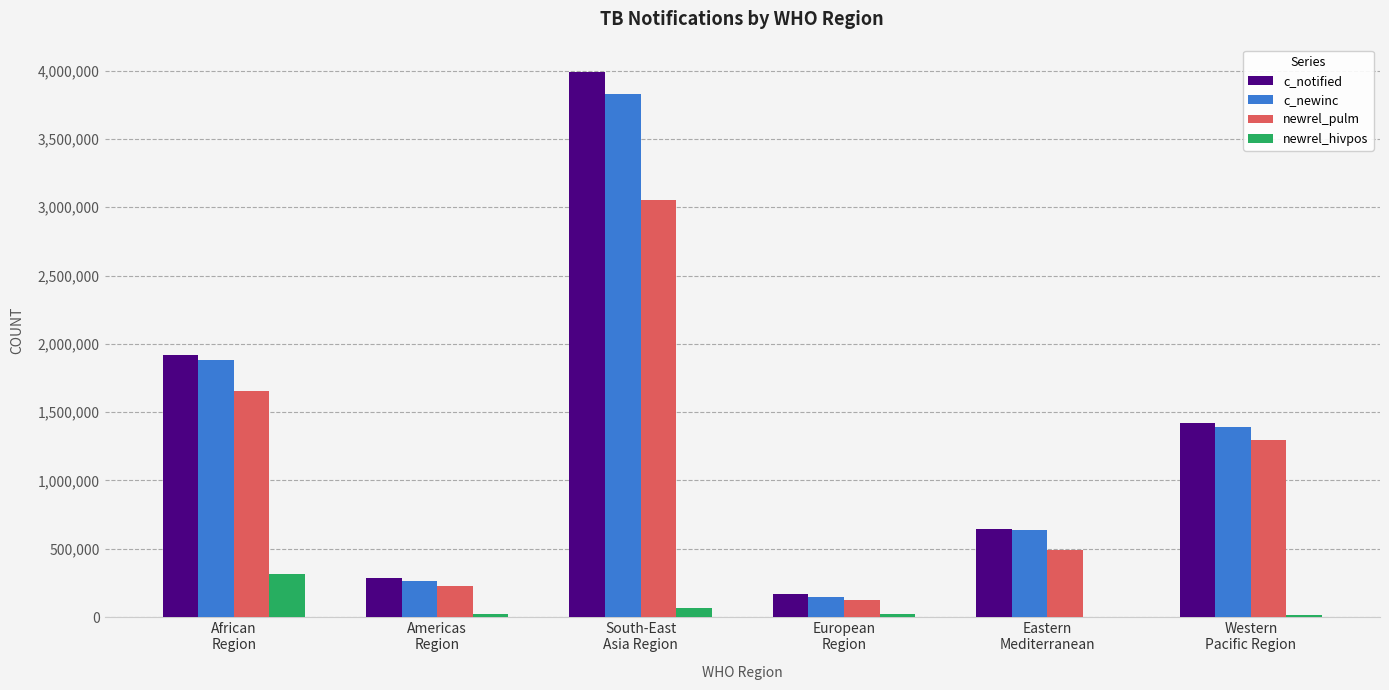

Count the number of data series in this chart.

4